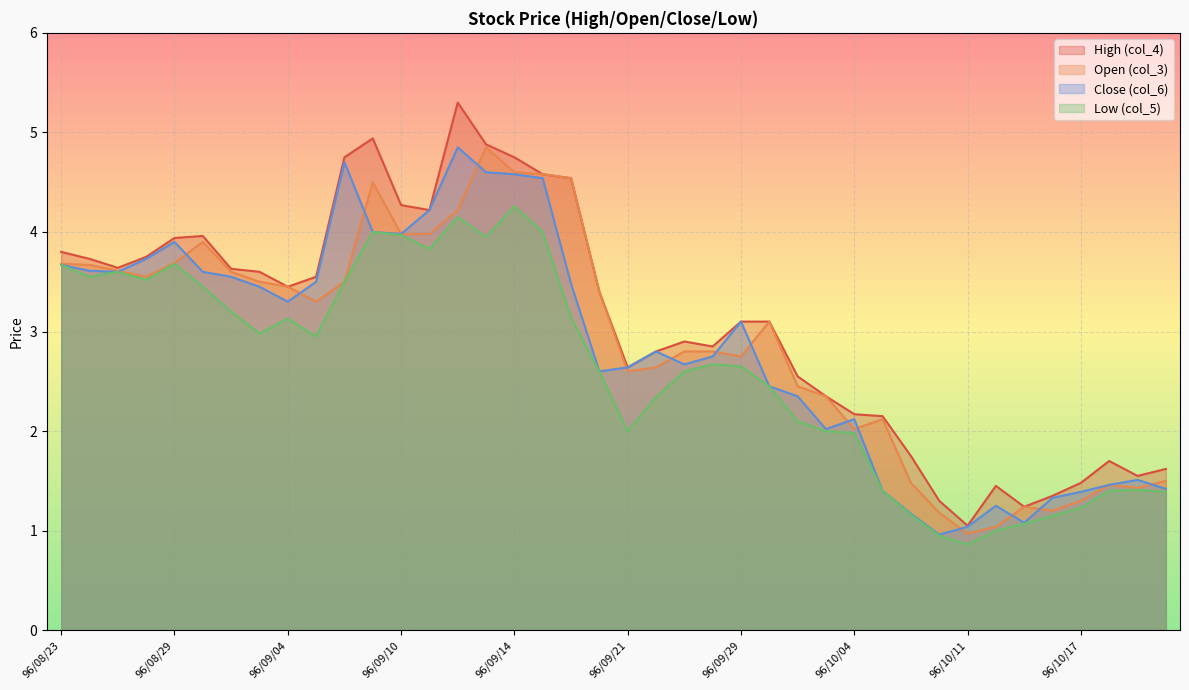

At which label does Open (col_3) first exceed 3?

96/08/23